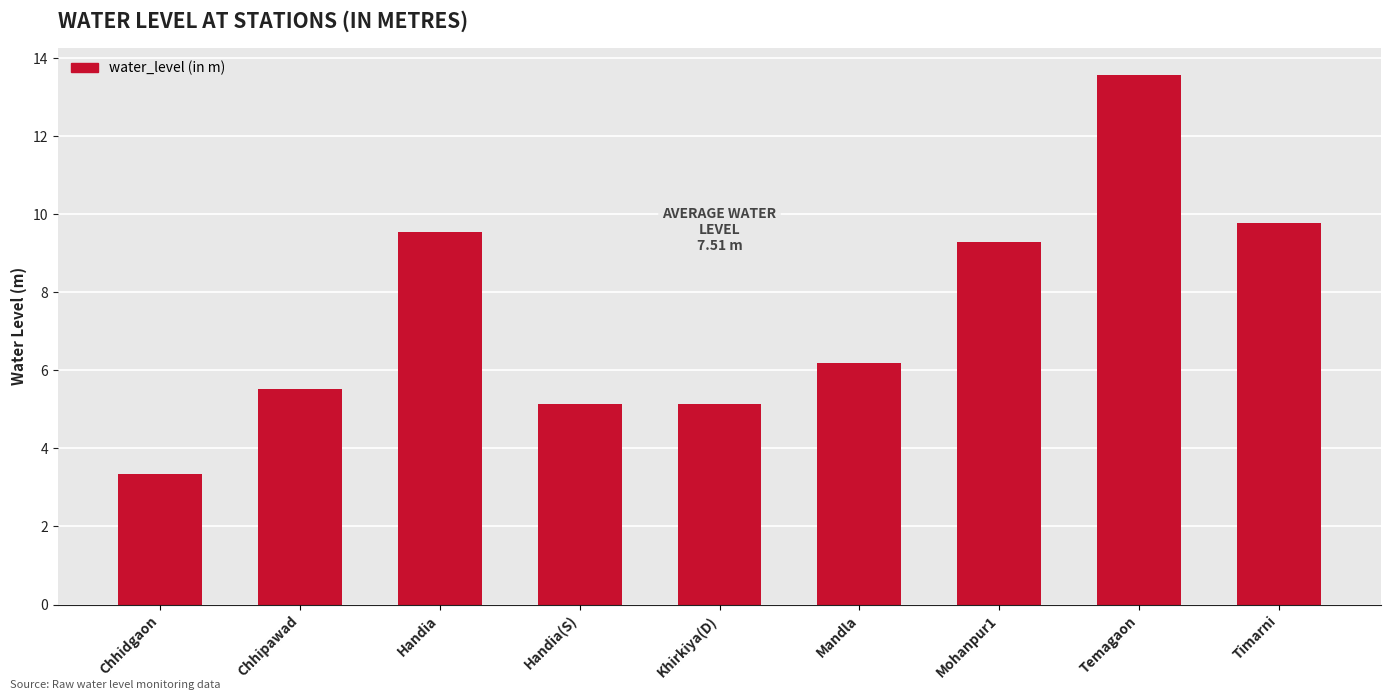

What is the change in value from Mandla to Temagaon?

+7.4